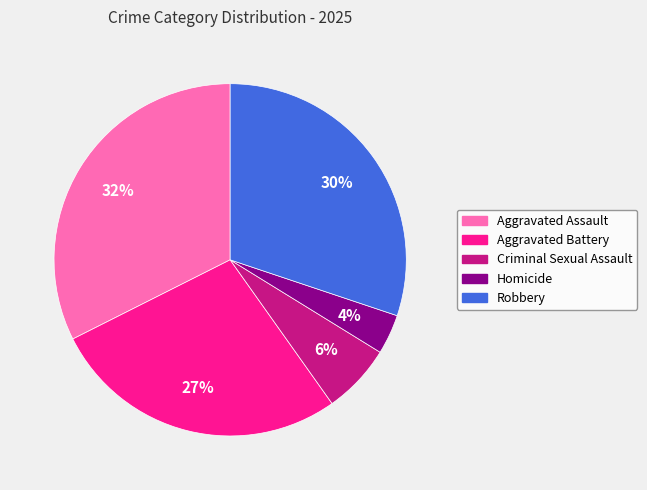

To the nearest percent, what is the average slice percentage?

20%